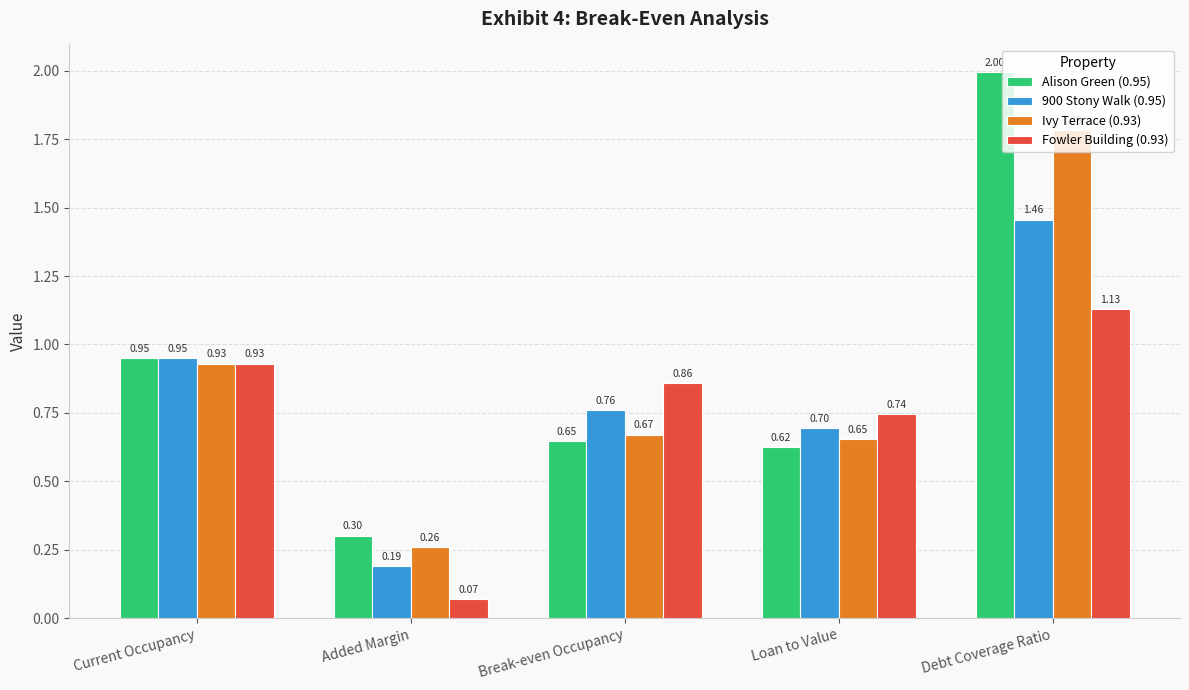

At which label does Alison Green (0.95) reach its minimum?

Added Margin